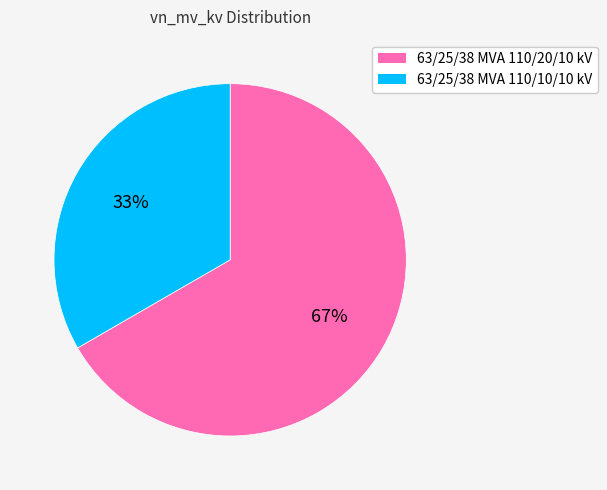

What is the largest slice in the pie chart?

63/25/38 MVA 110/20/10 kV